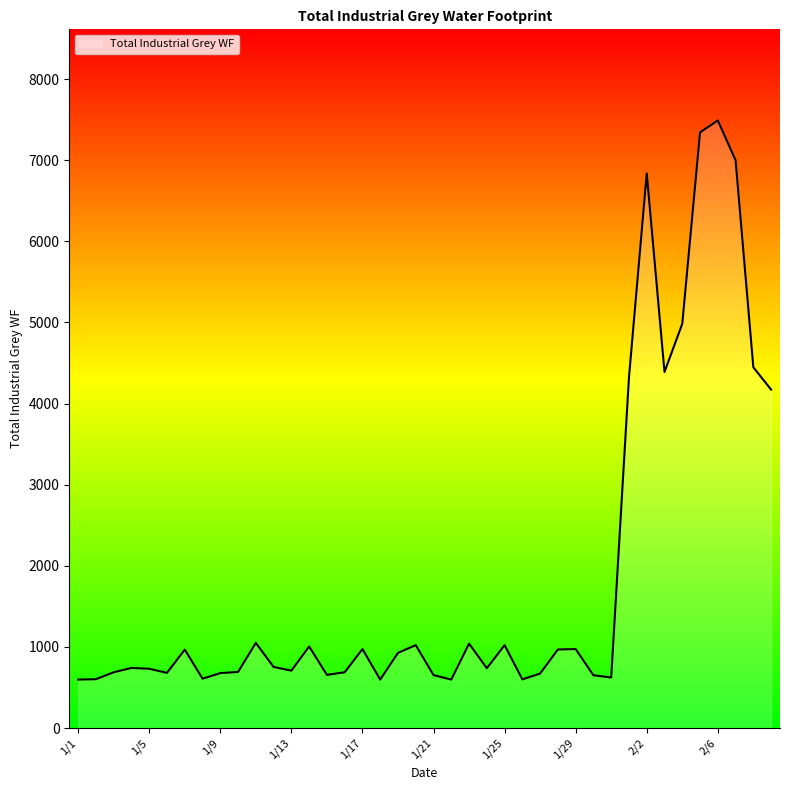

What is the difference between the maximum and minimum values?

6892.3